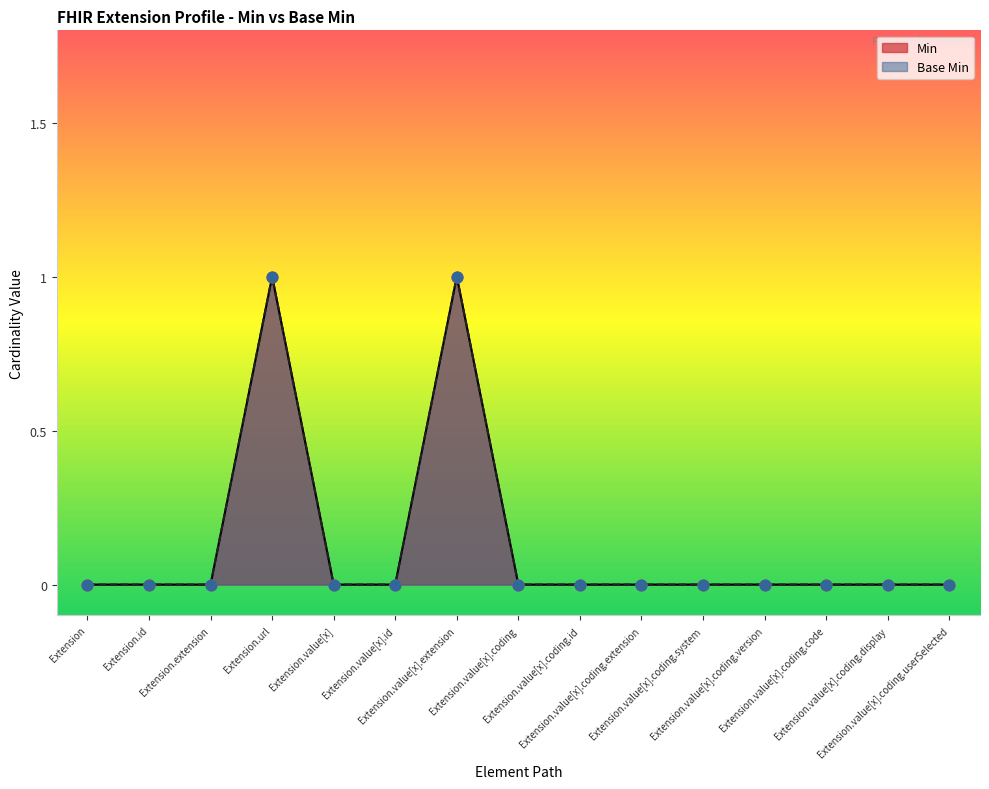

Which series reaches the minimum Y coordinate?

Min